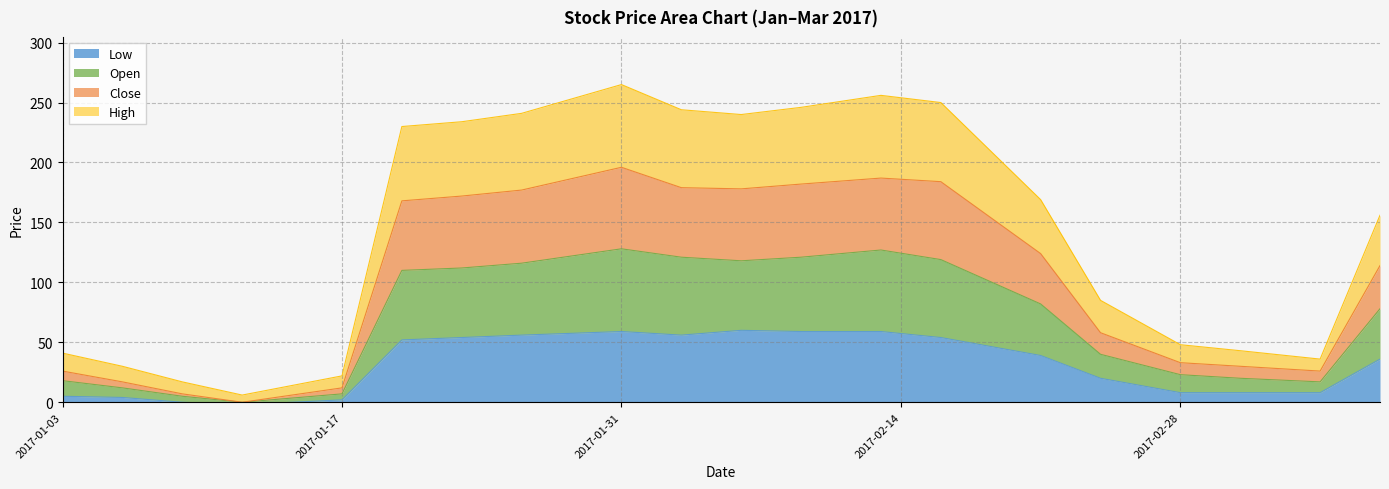

The value of Open at 2017-01-23 is 52. True or false?

False